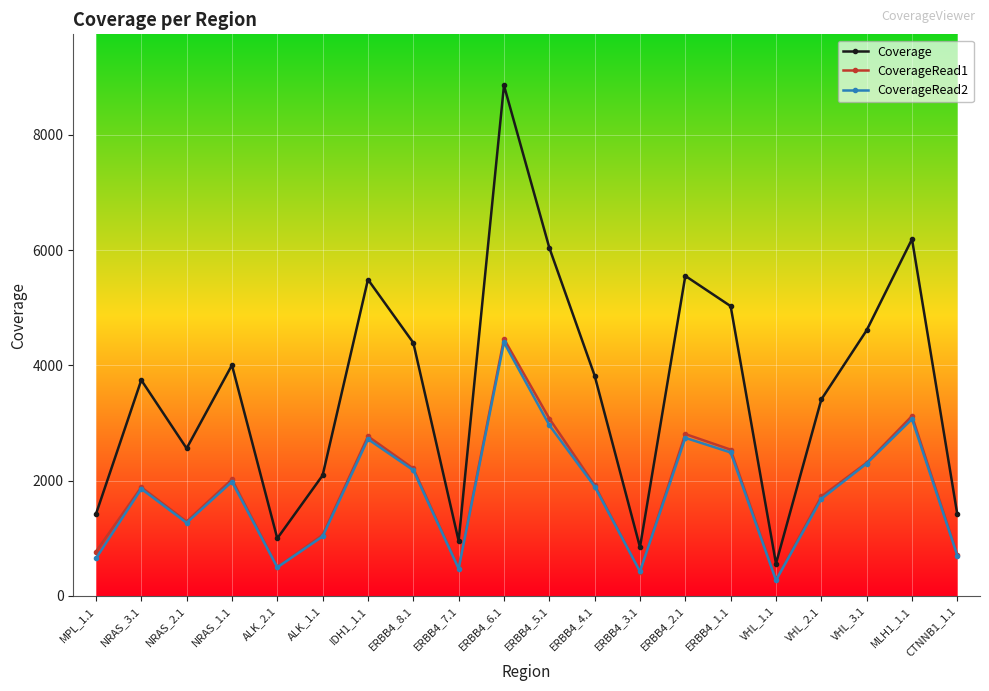

At which label is Coverage closest to 4710?

VHL_3.1